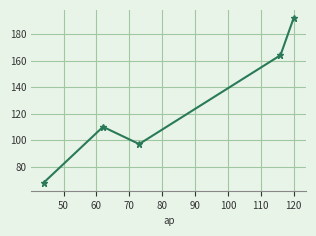

Reading left to right, extract all data points from this chart.

68	110	97	164	192